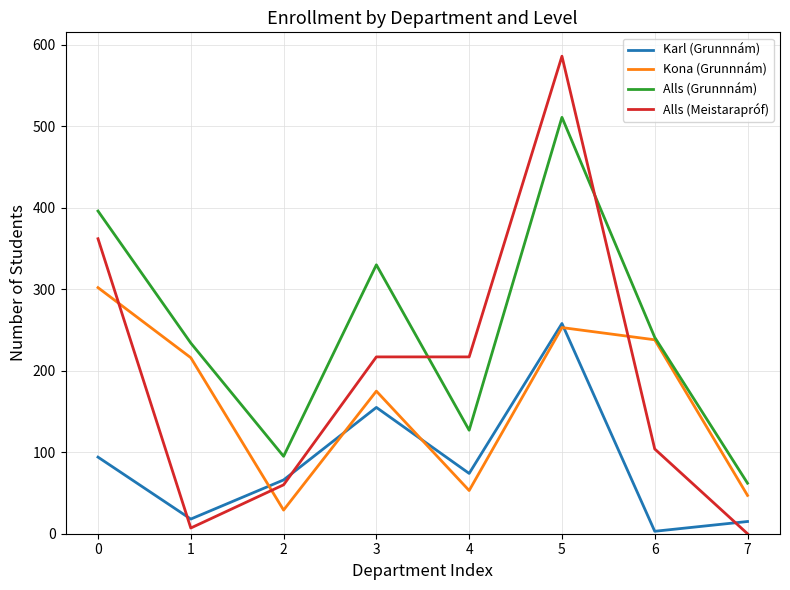

Does the chart display data point markers on the line(s)?

No